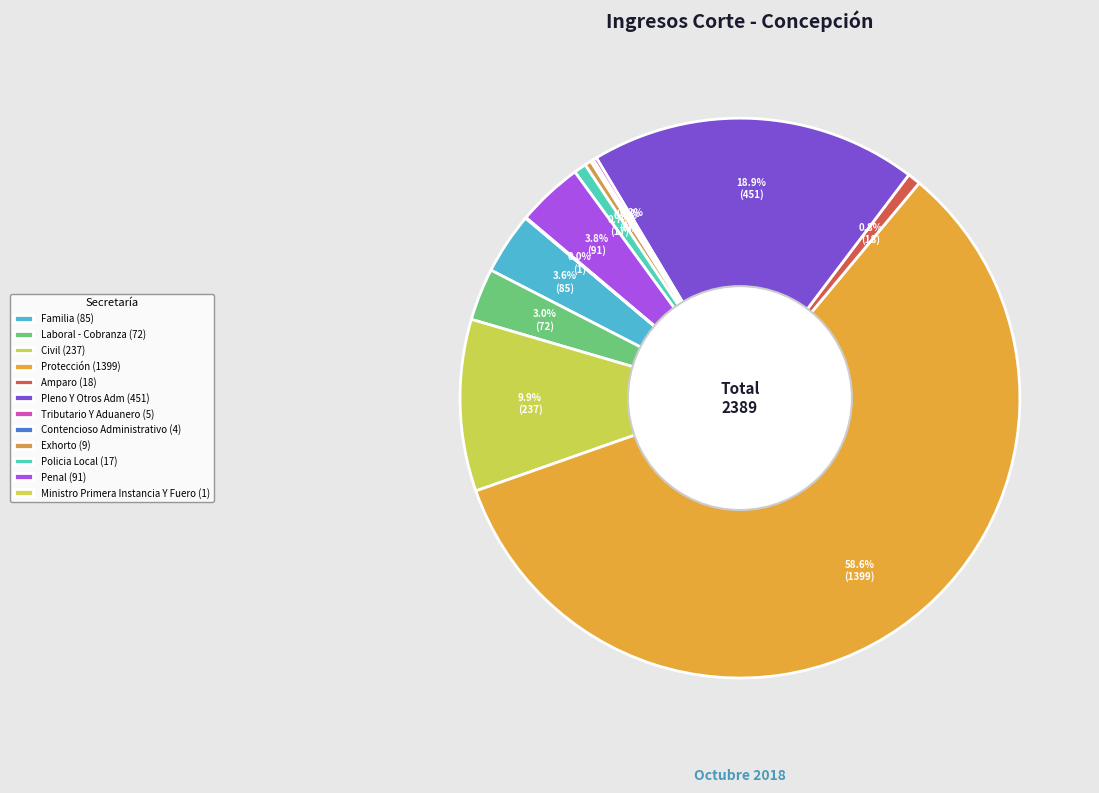

To the nearest percent, what is the average slice percentage?

8%